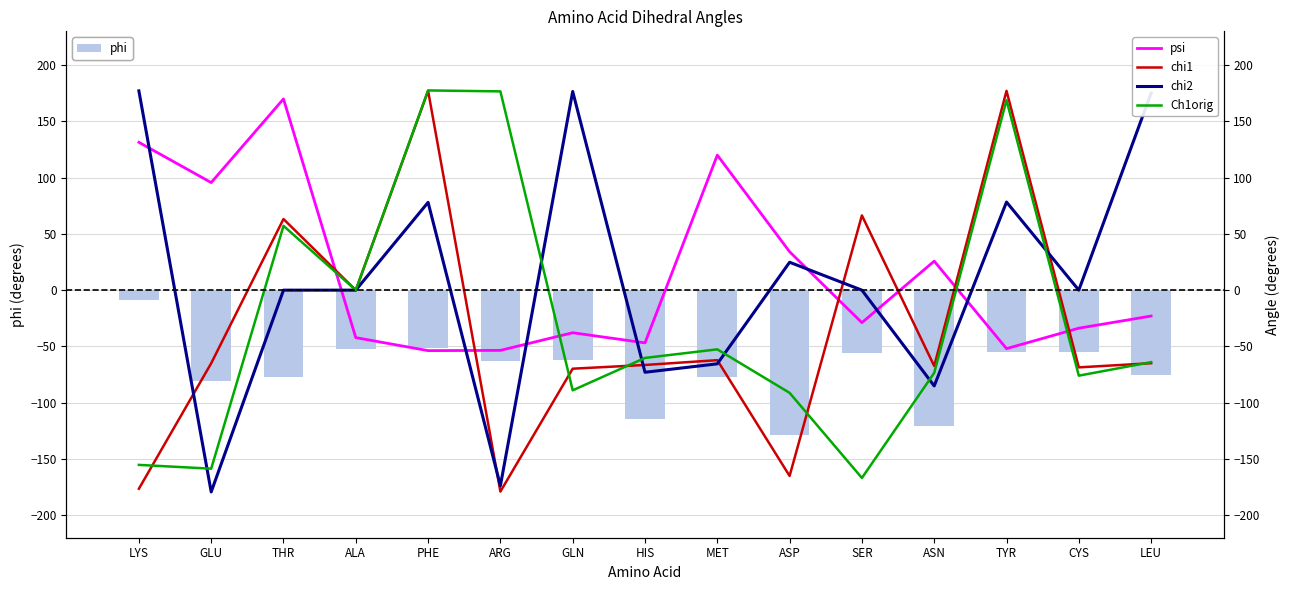

The chi1 series shows -179.0 at ARG. True or false?

True